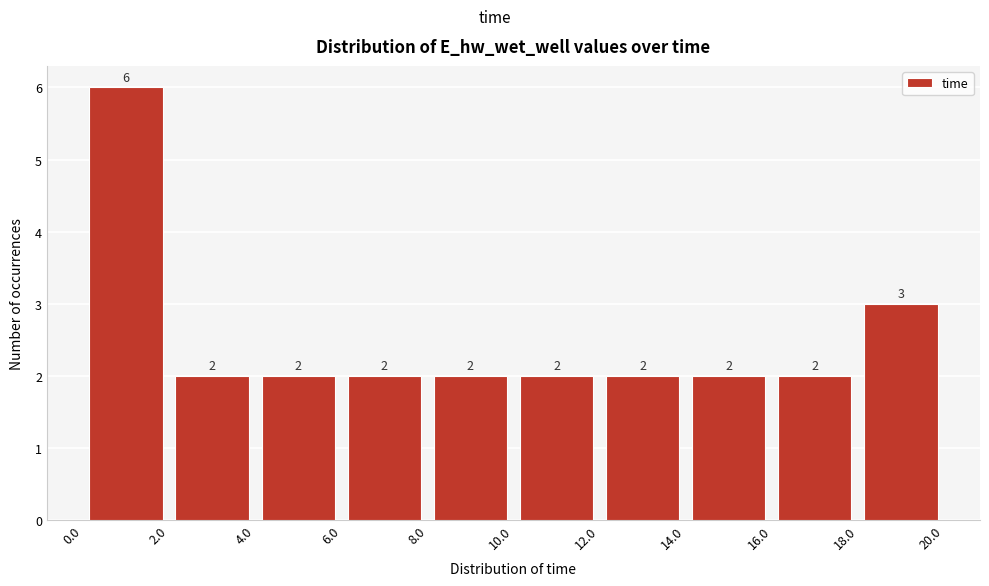

Reading left to right, transcribe this chart: for each bar, give the range it covers on the x-axis and its height.

0.0 to 2.0: 6
2.0 to 4.0: 2
4.0 to 6.0: 2
6.0 to 8.0: 2
8.0 to 10.0: 2
10.0 to 12.0: 2
12.0 to 14.0: 2
14.0 to 16.0: 2
16.0 to 18.0: 2
18.0 to 20.0: 3